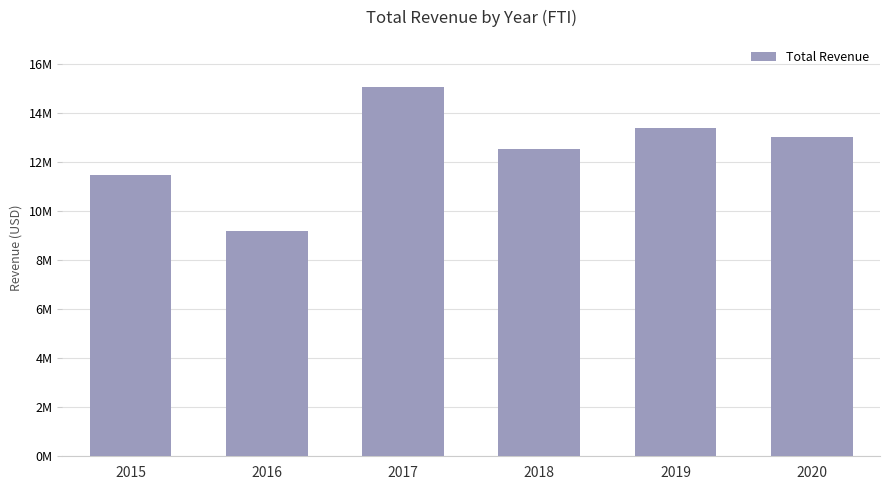

List the labels in order of value, largest first.

2017, 2019, 2020, 2018, 2015, 2016